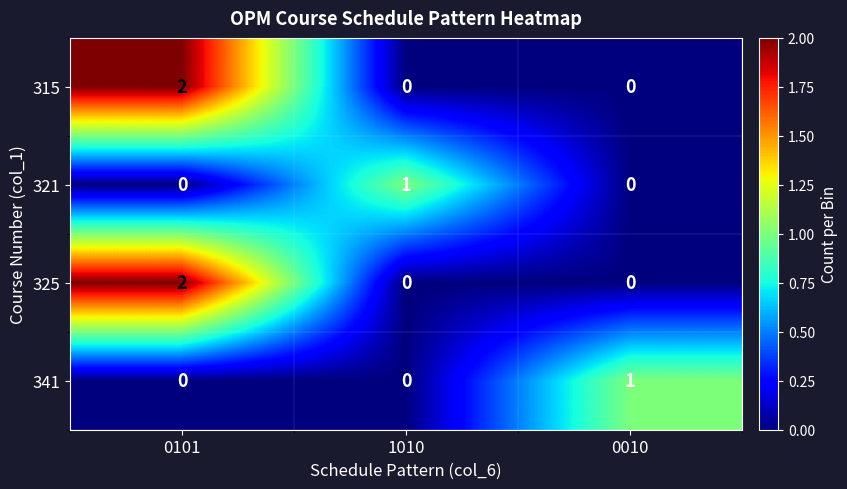

True or false: 325 has a value of 0 at 1010.

True